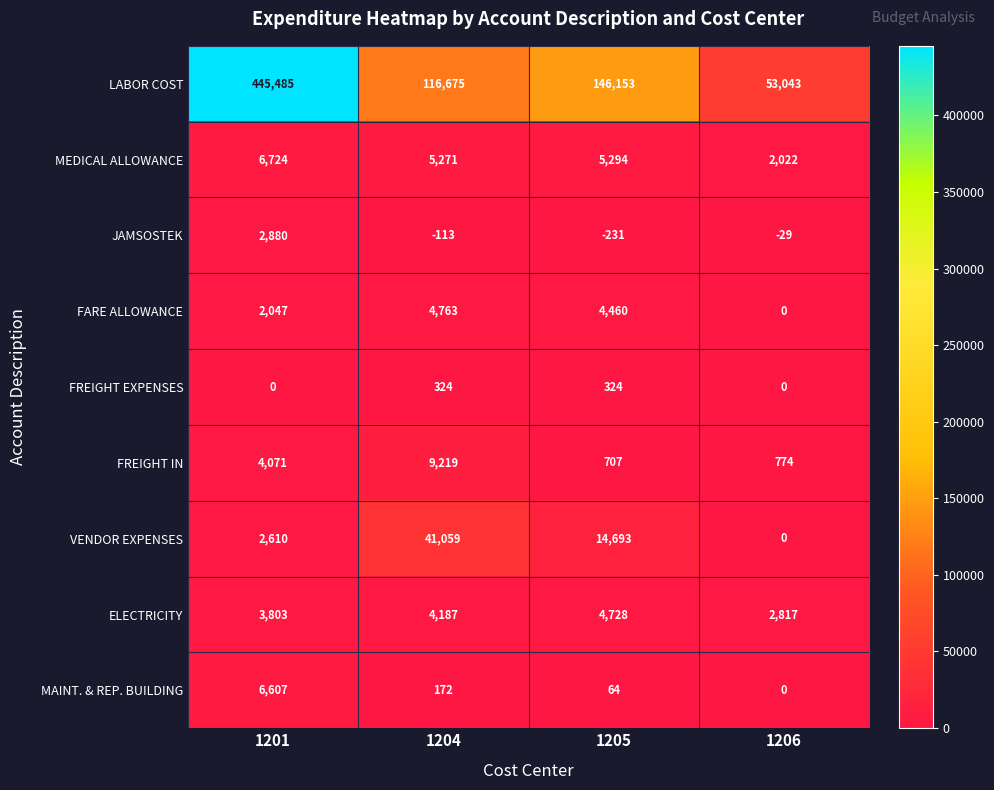

What value does the FREIGHT IN series have at 1204?

9219